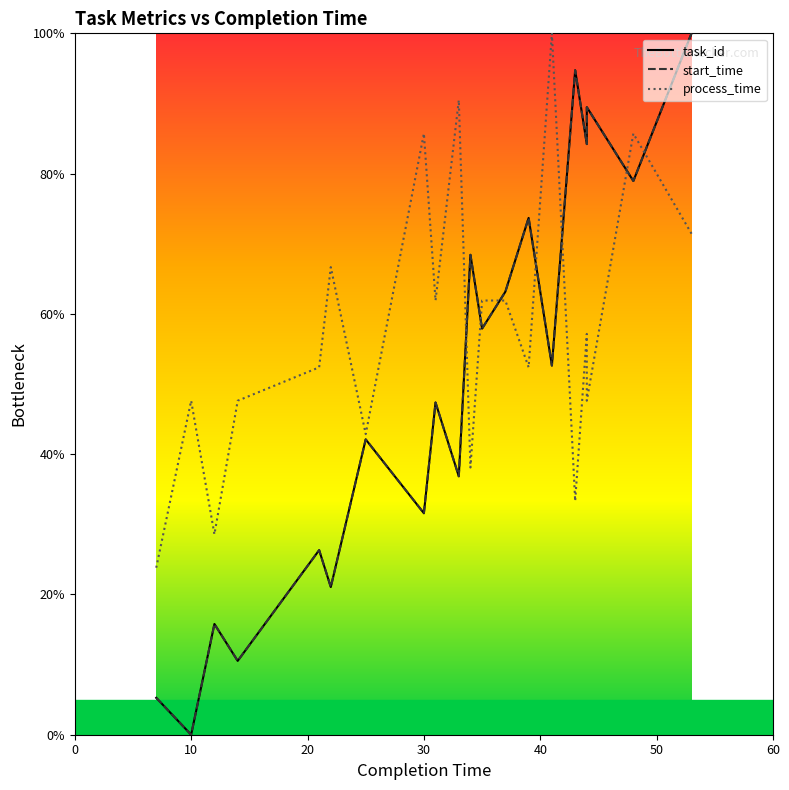

What is the difference between the maximum and second lowest values in the process_time series?

71.4